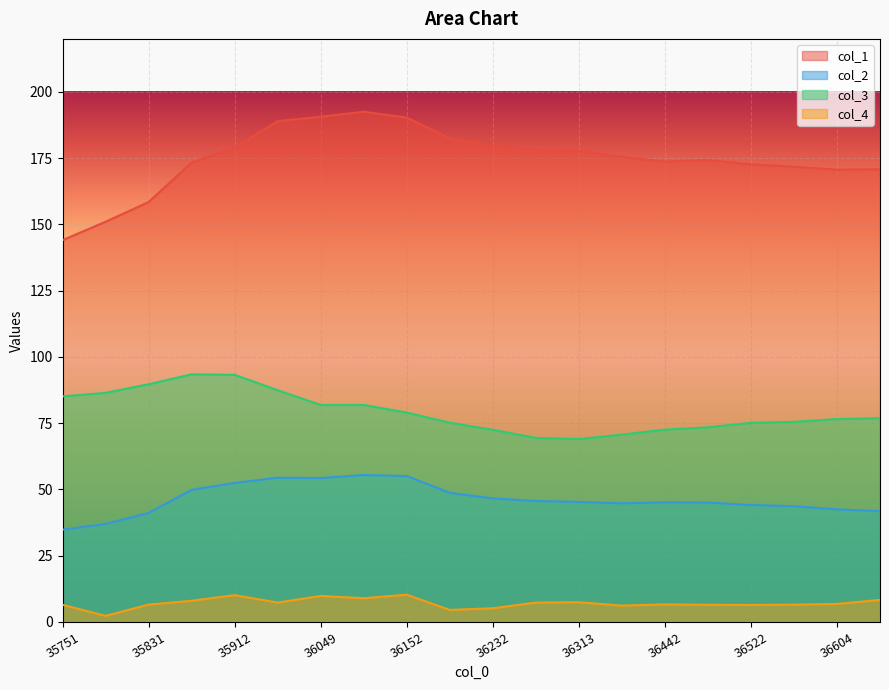

Where does the col_3 series first go above 76?

35751